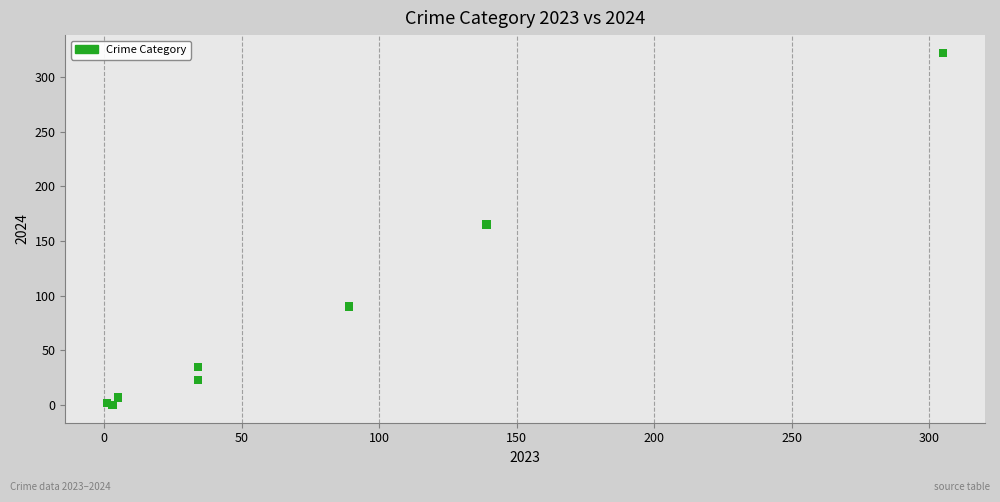

What Y value in the scatter plot is closest to 161?

165